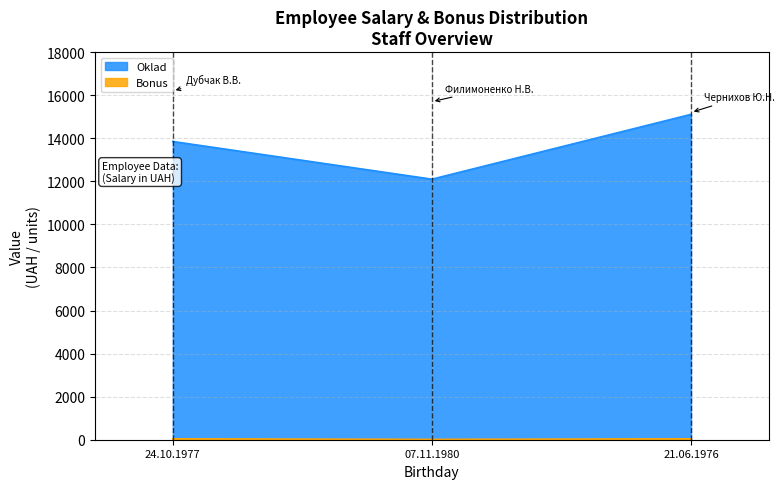

The value of Bonus at 21.06.1976 is 40. True or false?

True